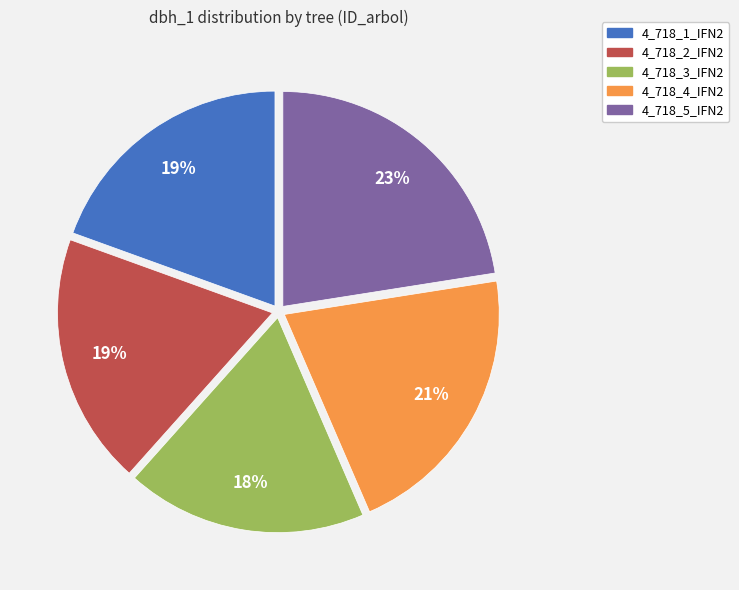

Which category has the smallest portion of the pie?

4_718_3_IFN2